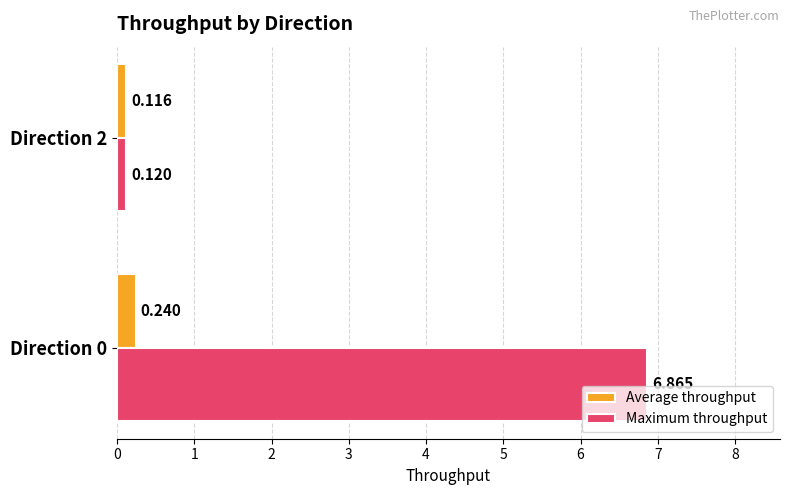

Which series has the largest total across all categories?

Maximum throughput